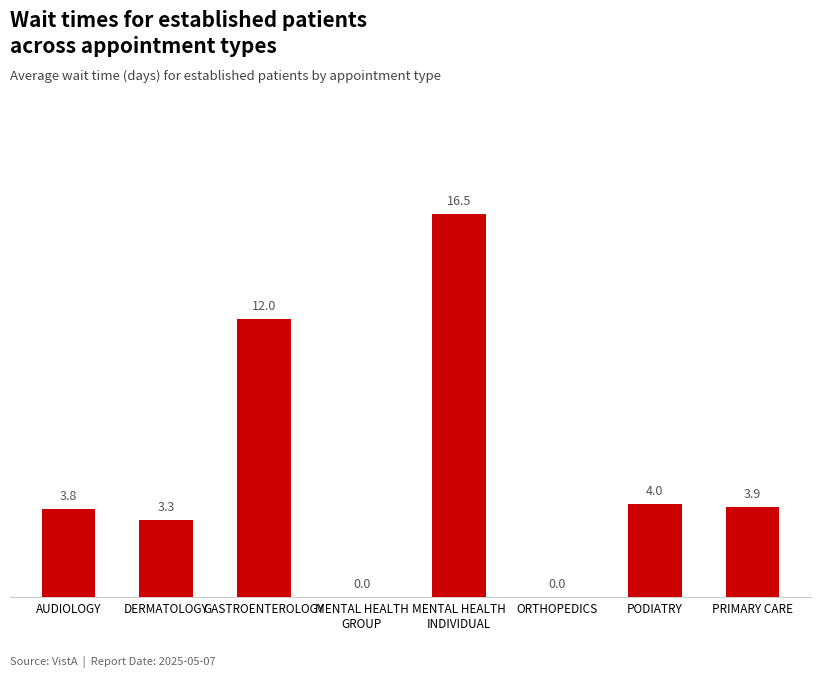

Which label corresponds to the largest value in the chart?

MENTAL HEALTH
INDIVIDUAL